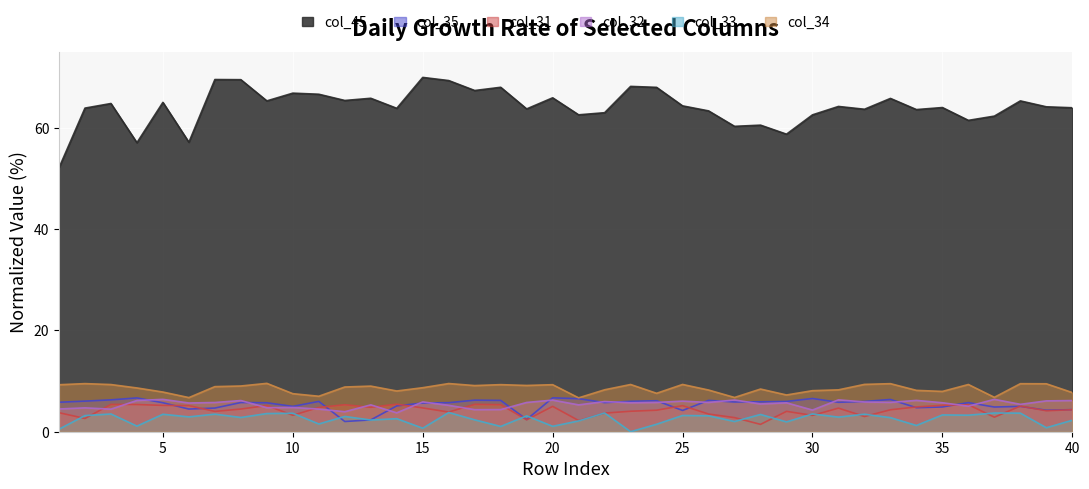

Between 6 and 28, which is larger?

28